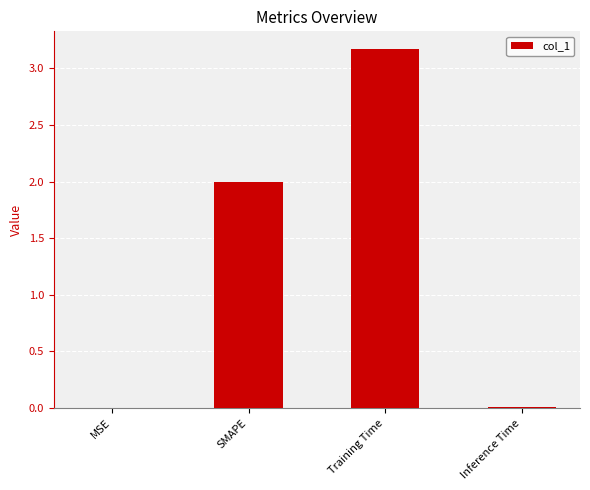

How many series are shown in this chart?

1